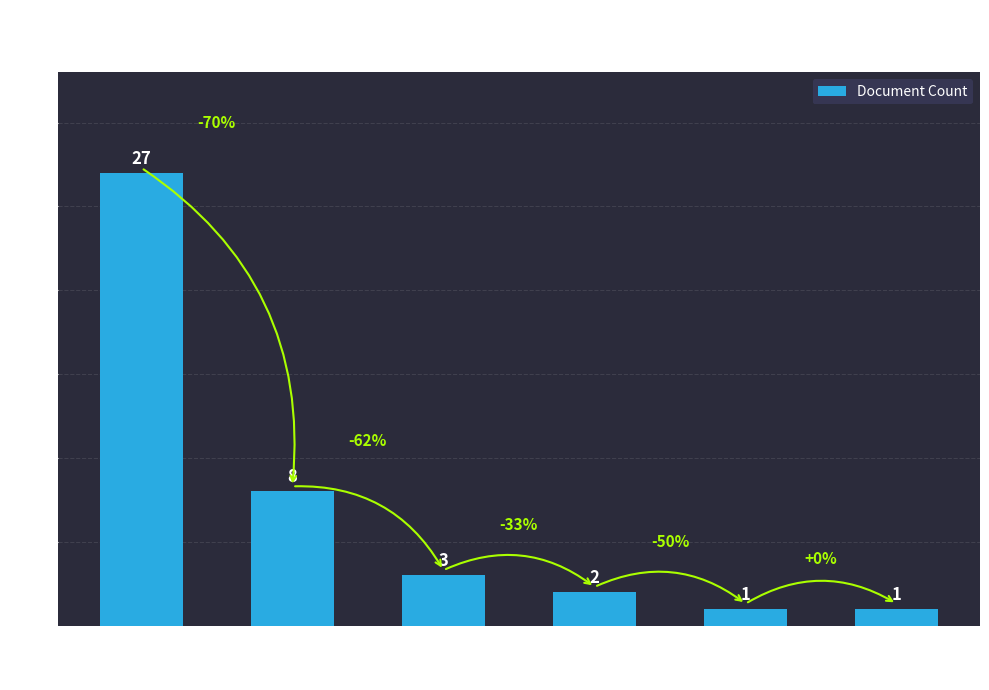

Between Заповед and Постановление, which is larger?

Заповед